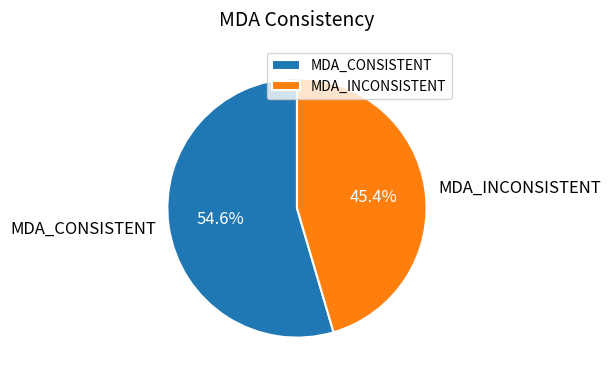

Is it true that MDA_INCONSISTENT is 59% of the pie?

False